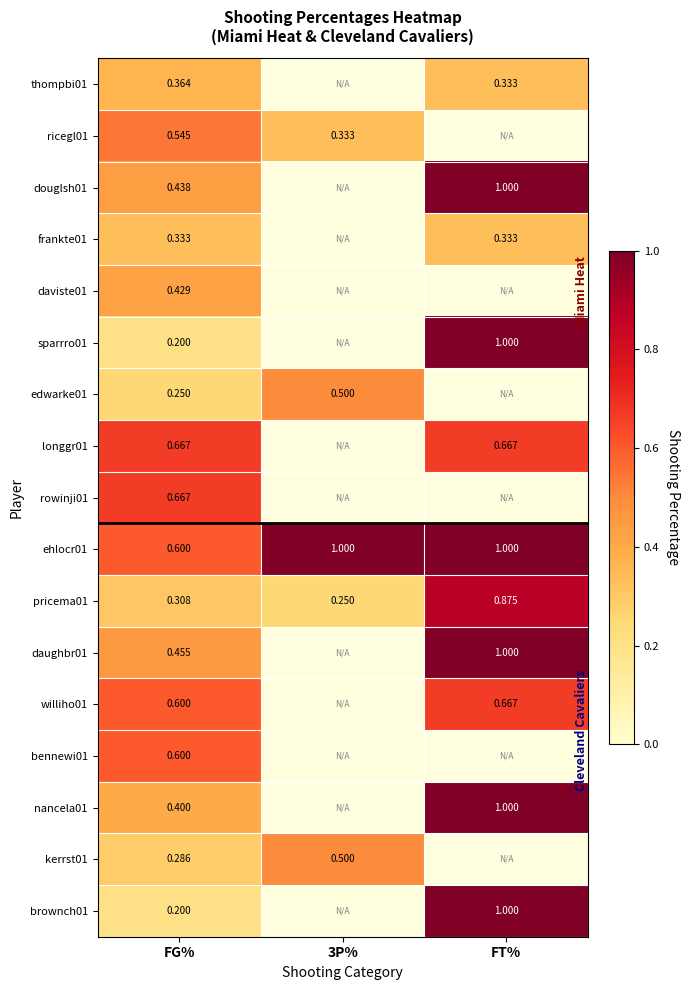

Is the value of longgr01 at FT% greater than the value of brownch01 at FT%?

No